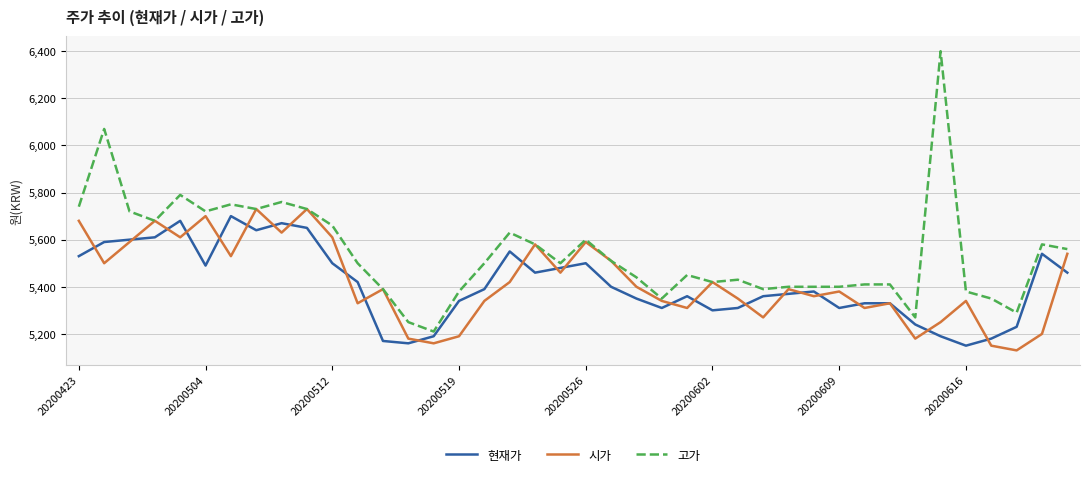

What is the greatest value displayed?

6400